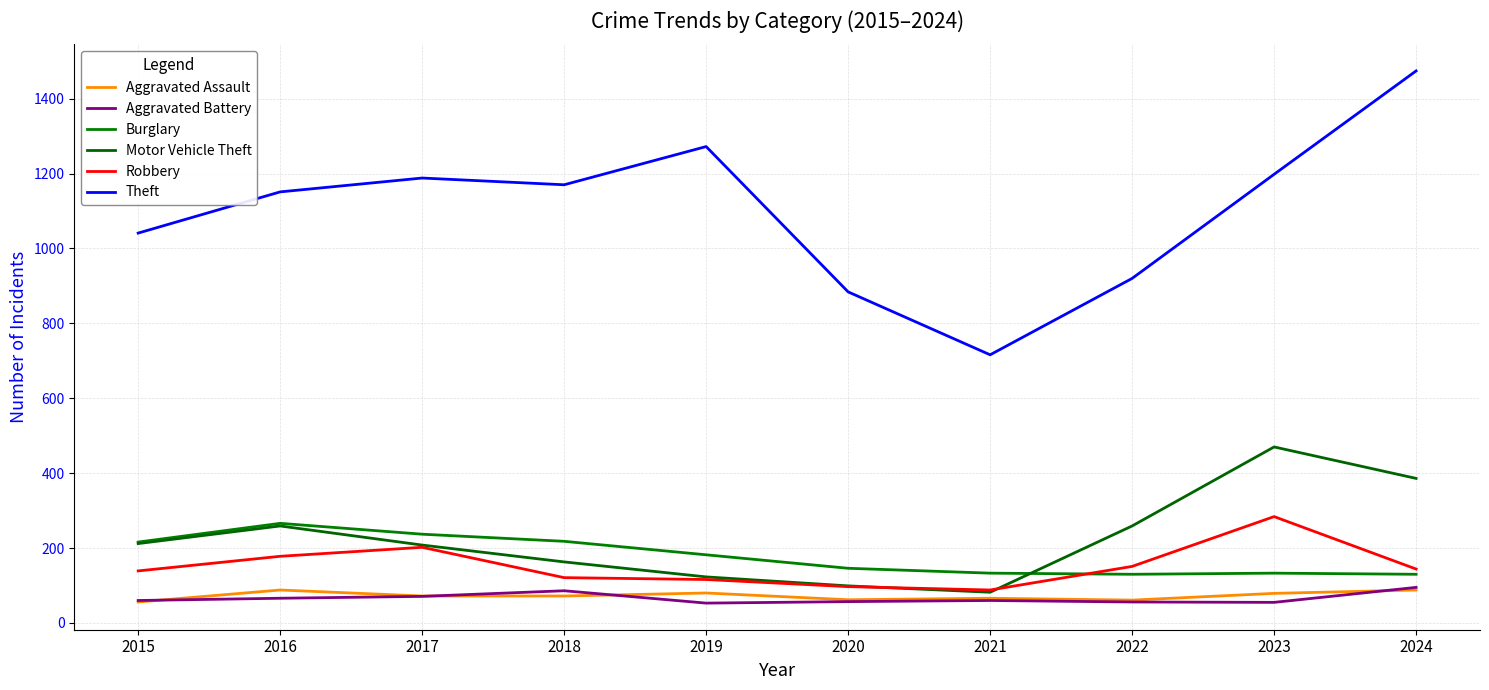

At which category does Burglary reach its first local valley?

2022